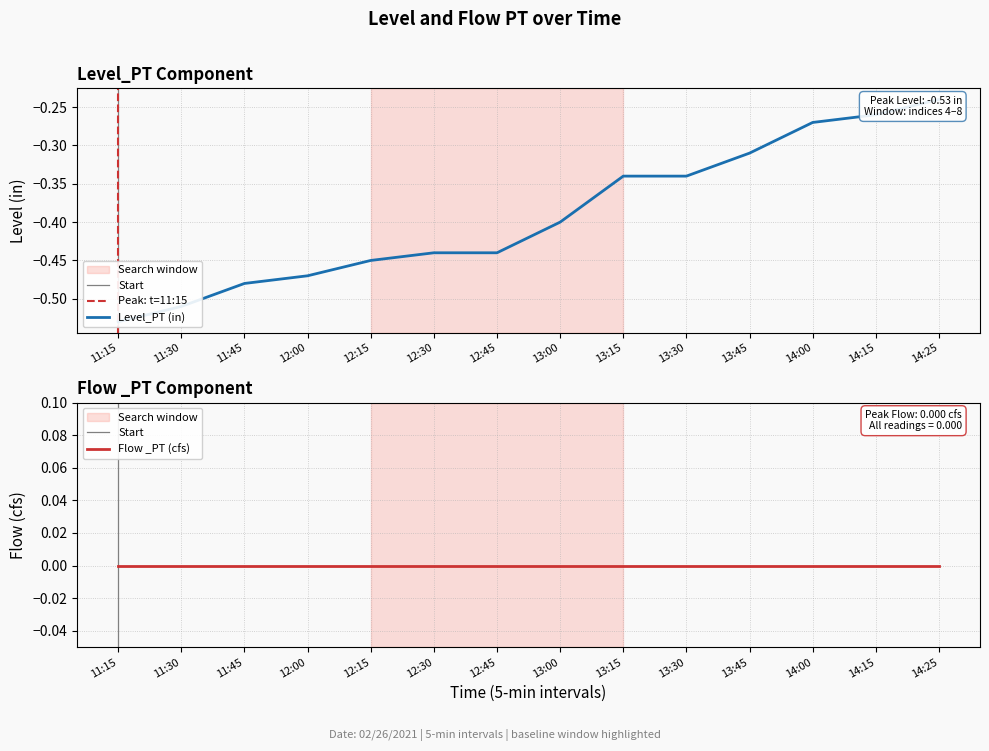

What is the label of the 11th point from the right?

12:00